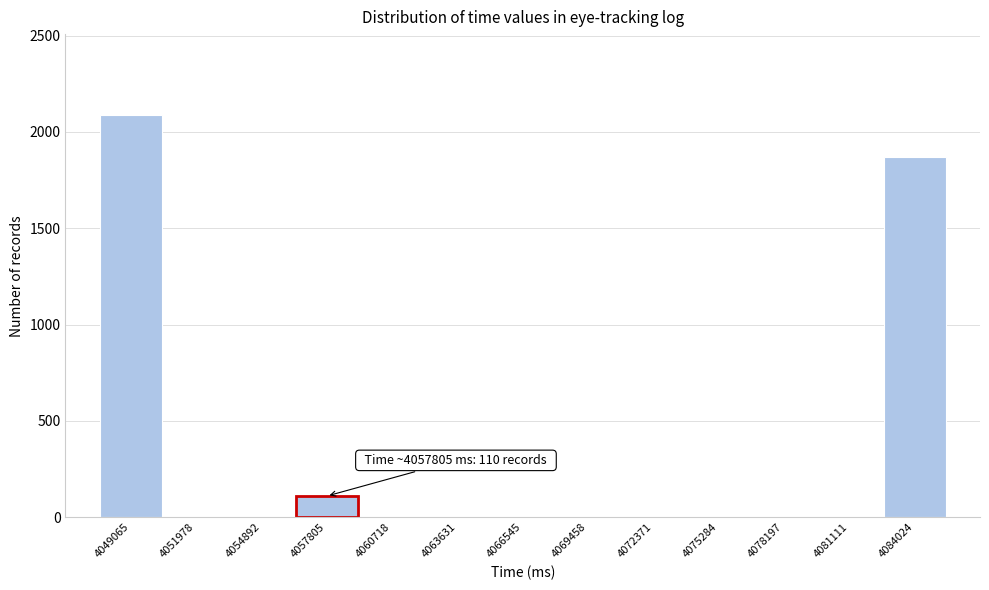

Which range on the x-axis has the tallest bar?

4047500 to 4050500